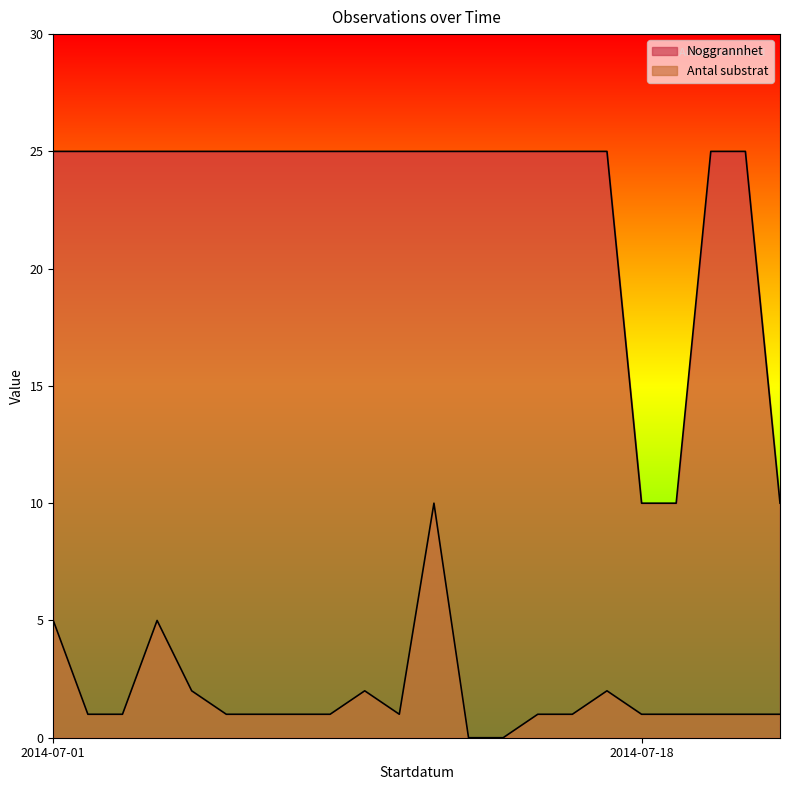

How many lines are shown in the chart?

2